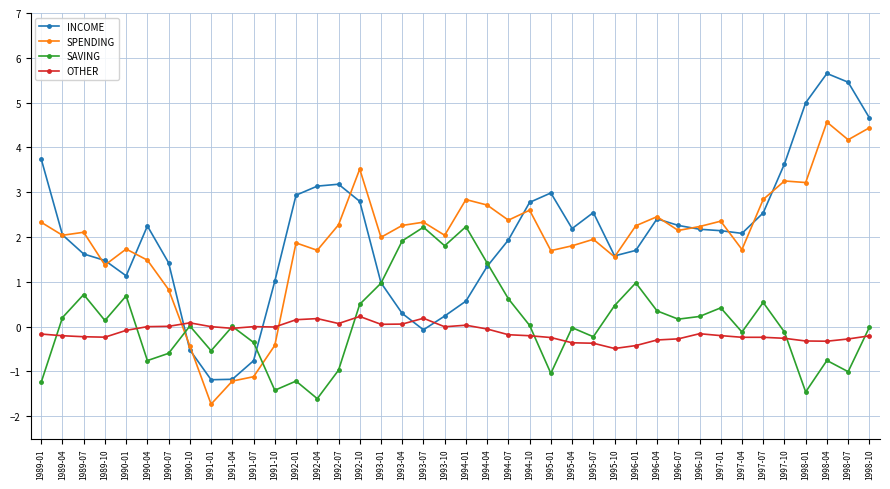

Is it true that OTHER equals 0.1 at 1993-01?

True